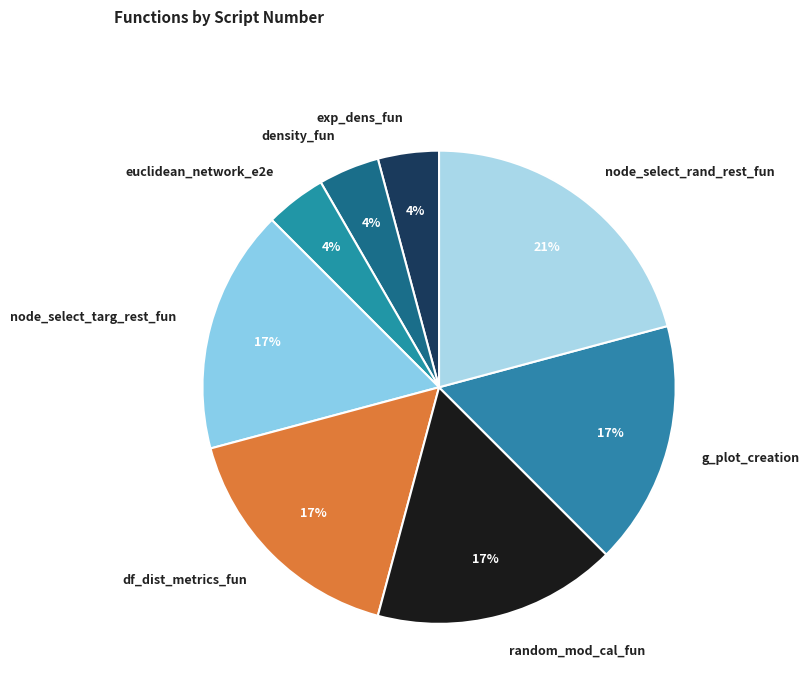

Do exp_dens_fun and node_select_rand_rest_fun together represent more than half of the pie?

No